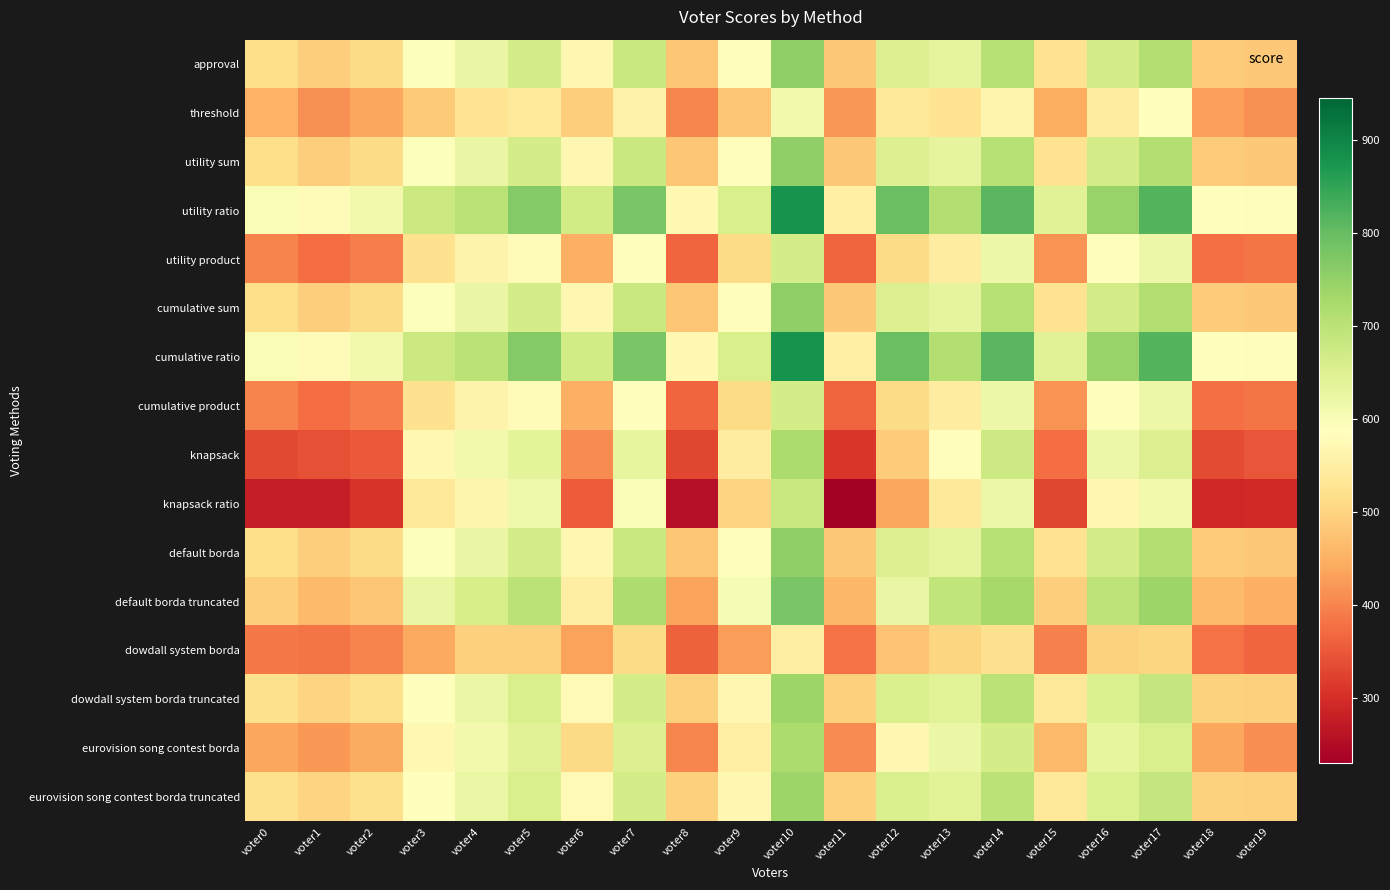

What is the greatest value displayed?

880